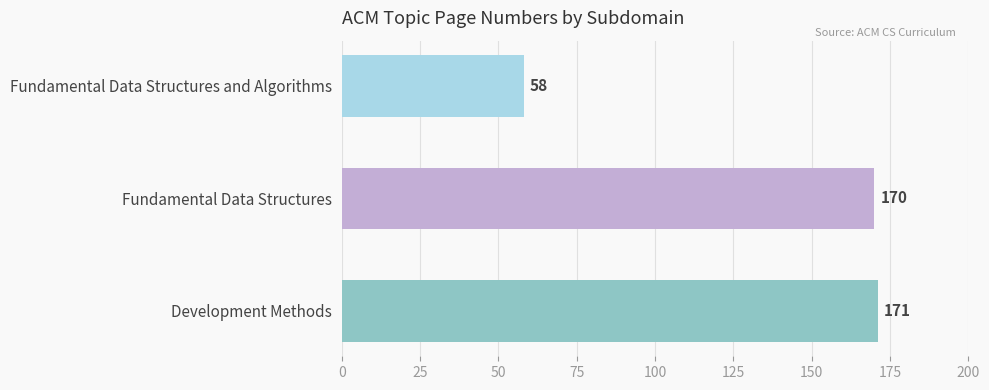

Are the bars grouped side by side (vs. stacked)?

No